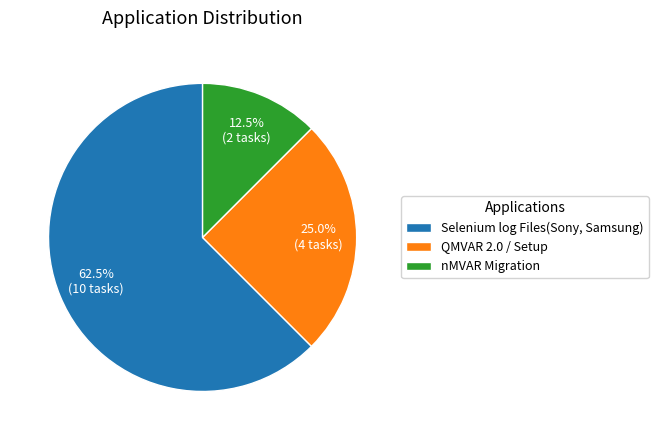

Does Selenium log Files(Sony, Samsung) account for over 50% of the chart?

Yes